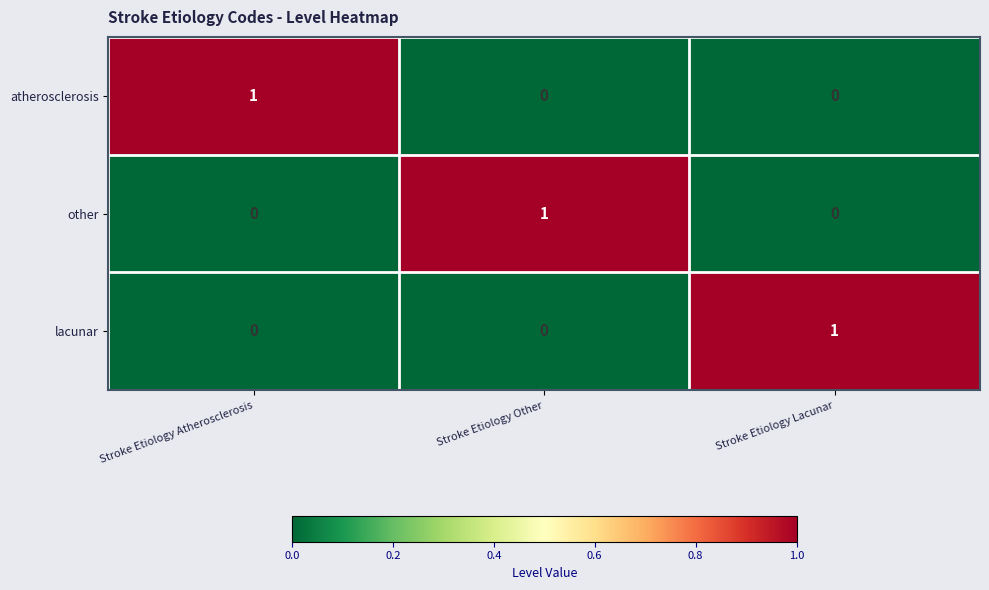

Reading left to right, extract all data points from this chart.

atherosclerosis: 1	0	0
other: 0	1	0
lacunar: 0	0	1